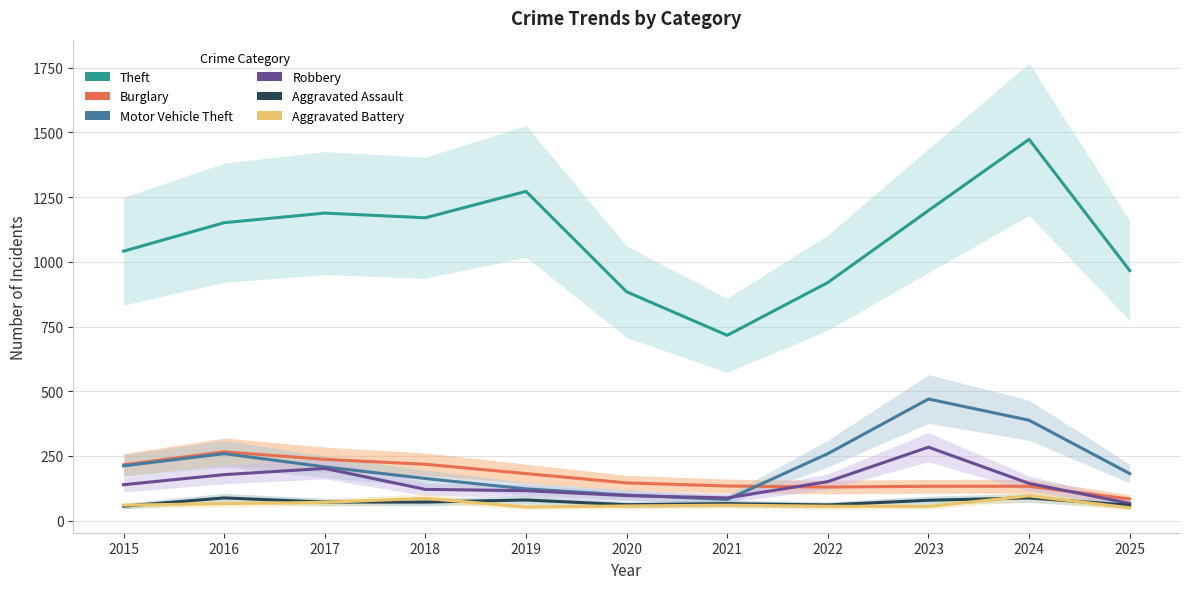

Reading left to right, extract all data points from this chart.

Theft: 1041	1151	1188	1170	1272	884	716	920	1198	1473	966
Burglary: 216	266	237	218	182	146	134	130	133	133	84
Motor Vehicle Theft: 212	259	208	163	123	99	82	259	470	388	182
Robbery: 139	178	202	121	116	97	88	151	284	144	67
Aggravated Assault: 56	88	72	72	80	62	66	61	79	88	60
Aggravated Battery: 60	66	71	86	53	57	60	56	55	96	50